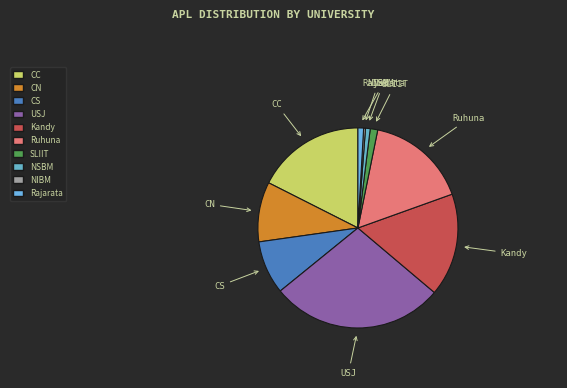

Count the number of slices in the pie.

10